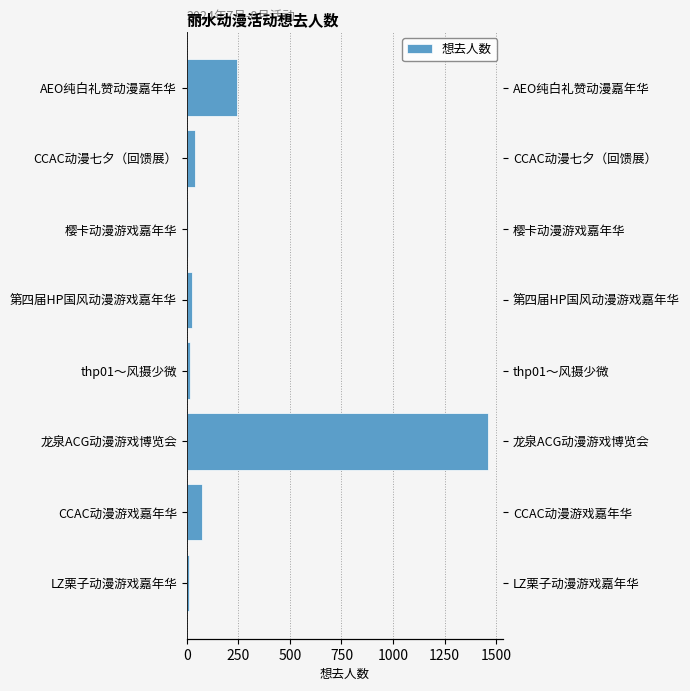

Approximately how many times larger is the value at CCAC动漫游戏嘉年华 compared to thp01～风摄少微?

5.4